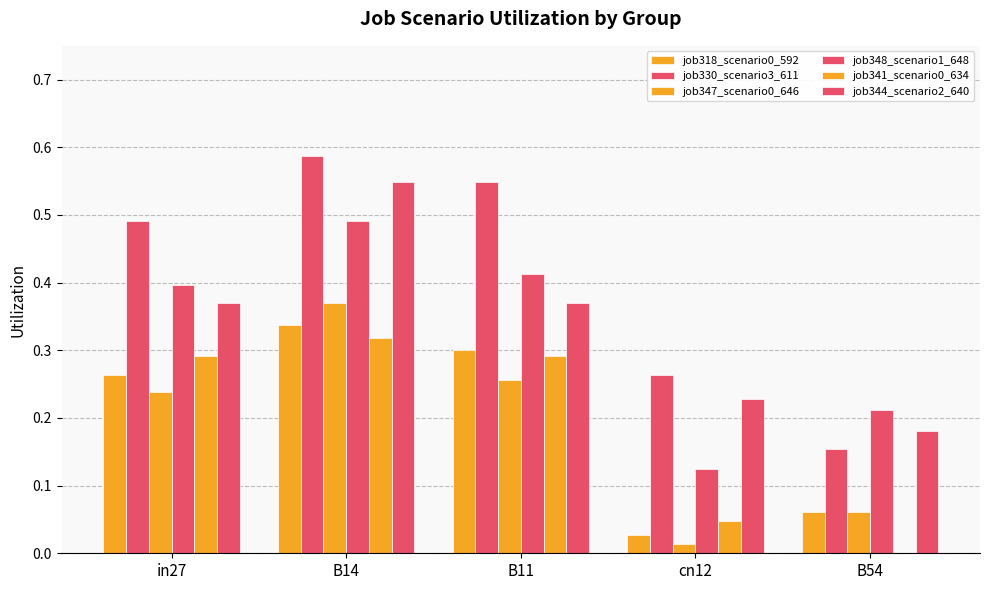

Reading left to right, what are all the values shown in this chart?

job318_scenario0_592: in27=0.3	B14=0.3	B11=0.3	cn12=0.0	B54=0.1
job330_scenario3_611: in27=0.5	B14=0.6	B11=0.5	cn12=0.3	B54=0.2
job347_scenario0_646: in27=0.2	B14=0.4	B11=0.3	cn12=0.0	B54=0.1
job348_scenario1_648: in27=0.4	B14=0.5	B11=0.4	cn12=0.1	B54=0.2
job341_scenario0_634: in27=0.3	B14=0.3	B11=0.3	cn12=0.0	B54=0.0
job344_scenario2_640: in27=0.4	B14=0.5	B11=0.4	cn12=0.2	B54=0.2